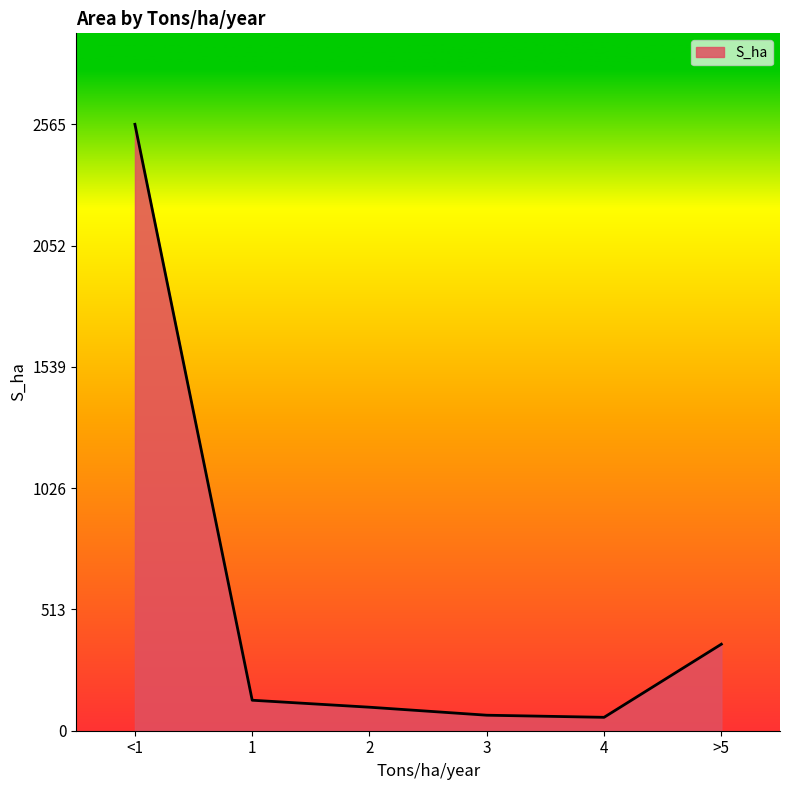

What is the average value?

547.0